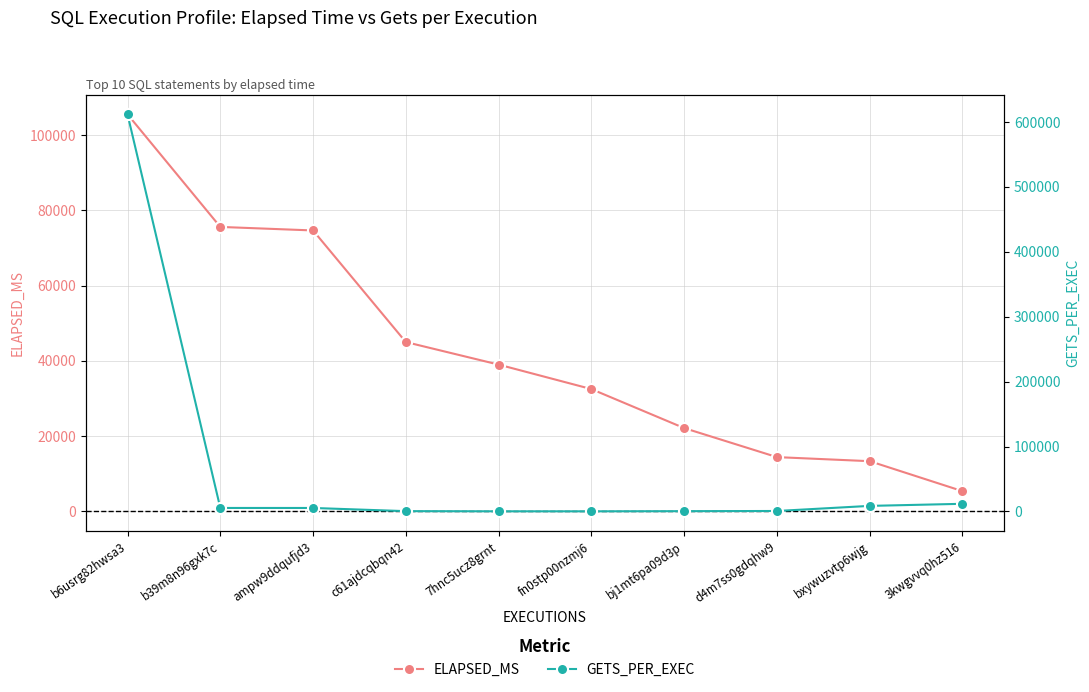

What is the greatest value displayed?

611845